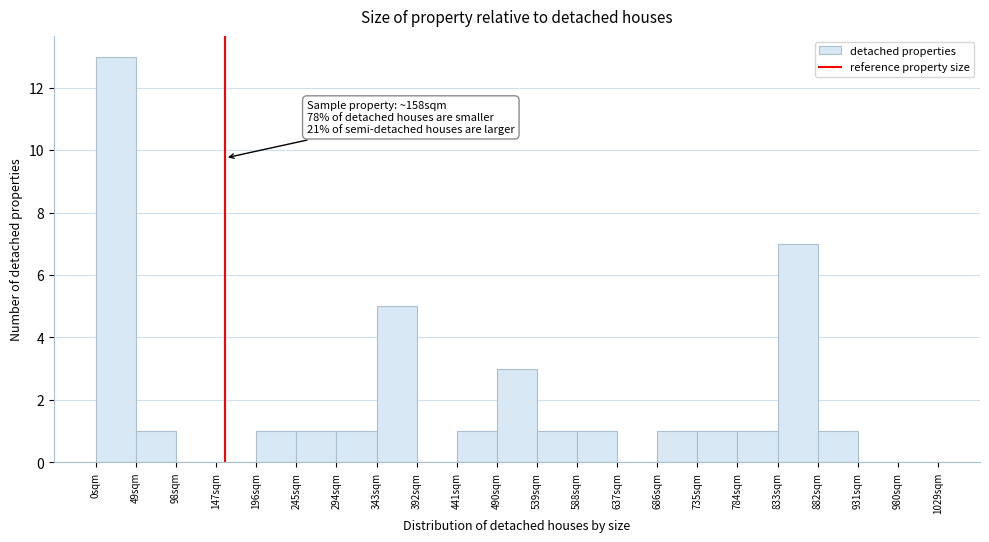

Over which range of the x-axis is the bar tallest?

0 to 49